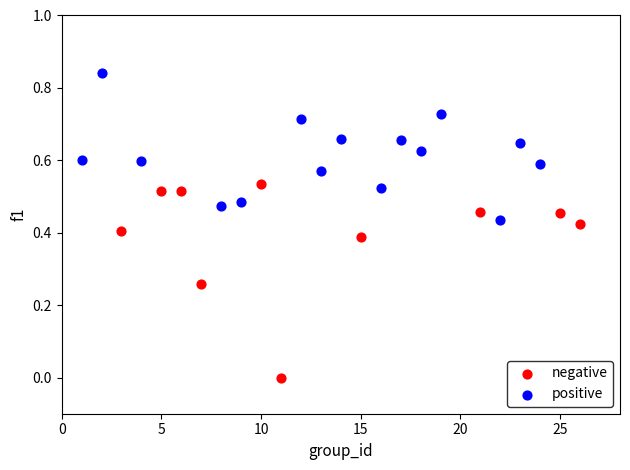

Which series has the widest spread of Y values?

negative